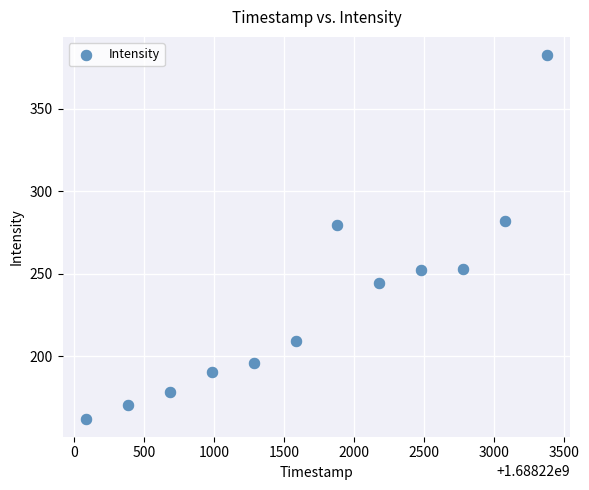

What is the range of Y values (max minus min)?

220.3